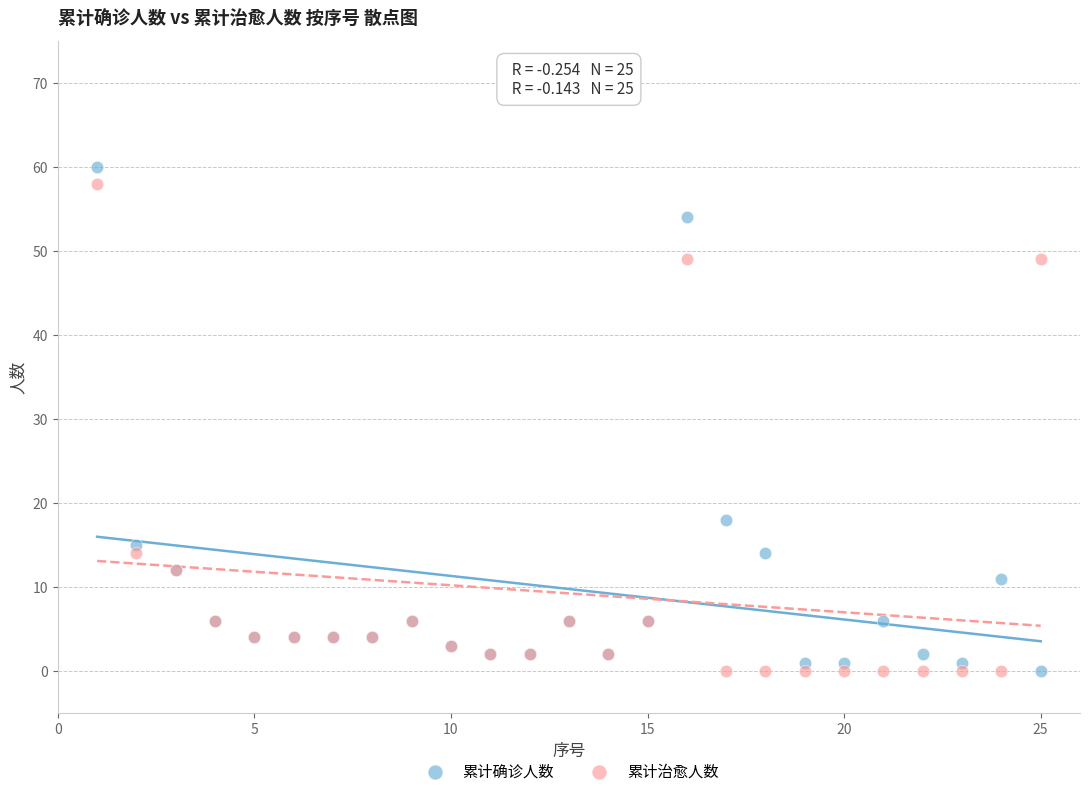

What are all the series names shown in the legend?

累计确诊人数, 累计治愈人数